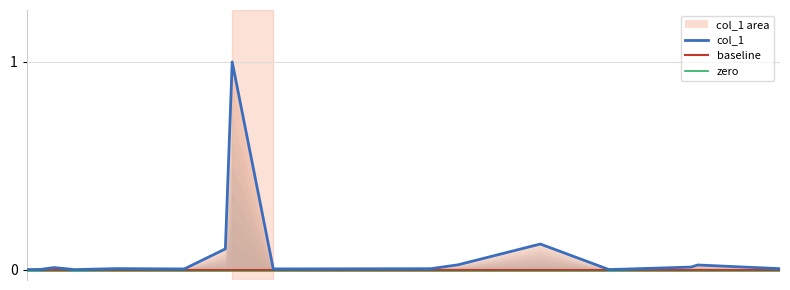

What are all the series names shown in the legend?

col_1, baseline, zero